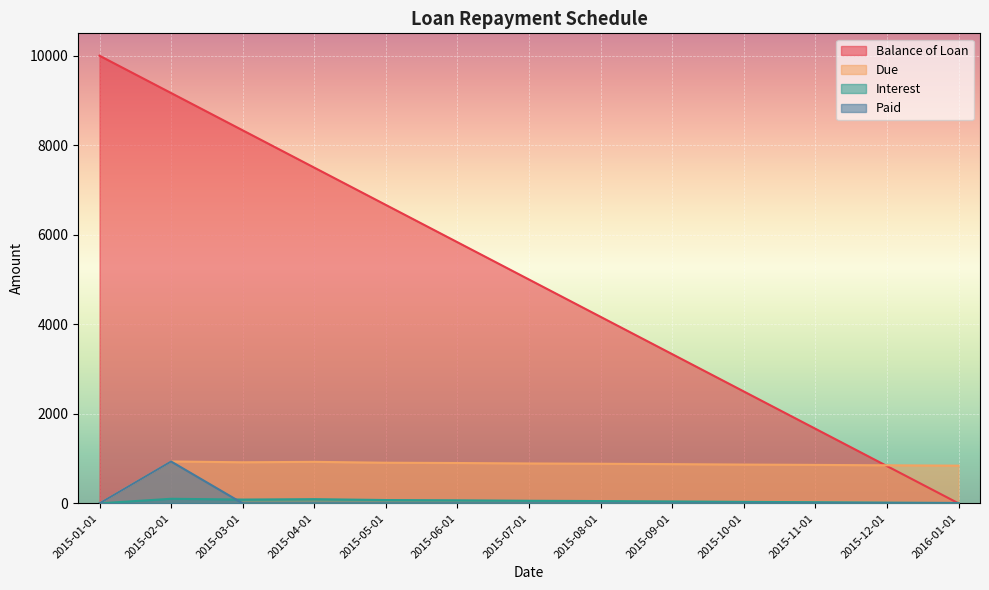

Where is the first local maximum for Interest?

2015-02-01